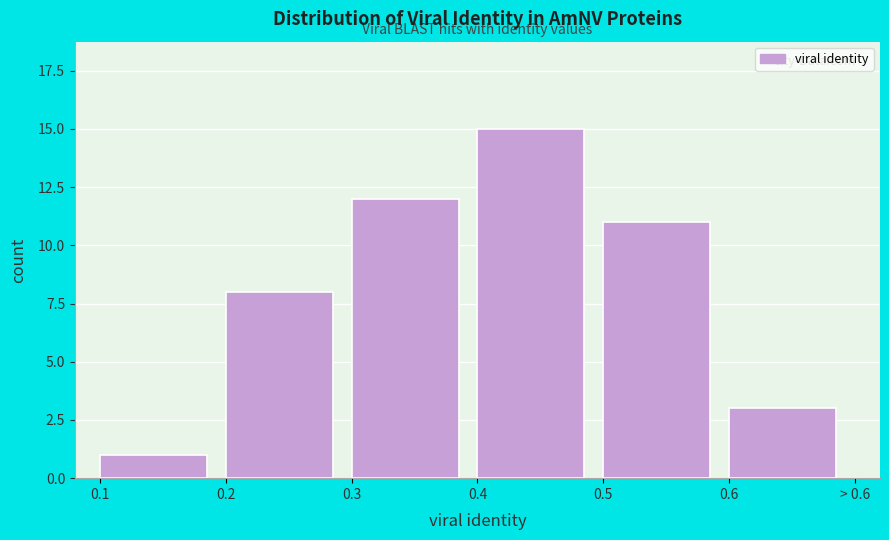

Reading right to left, transcribe all the data shown in this chart.

0.6=3	0.5=11	0.4=15	0.3=12	0.2=8	0.1=1